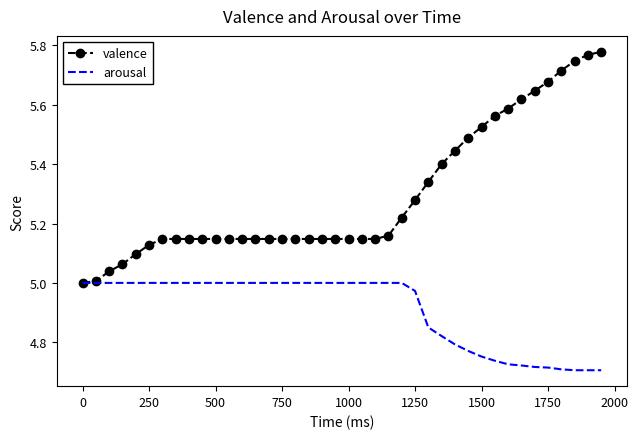

Which series has the largest total across all categories?

valence